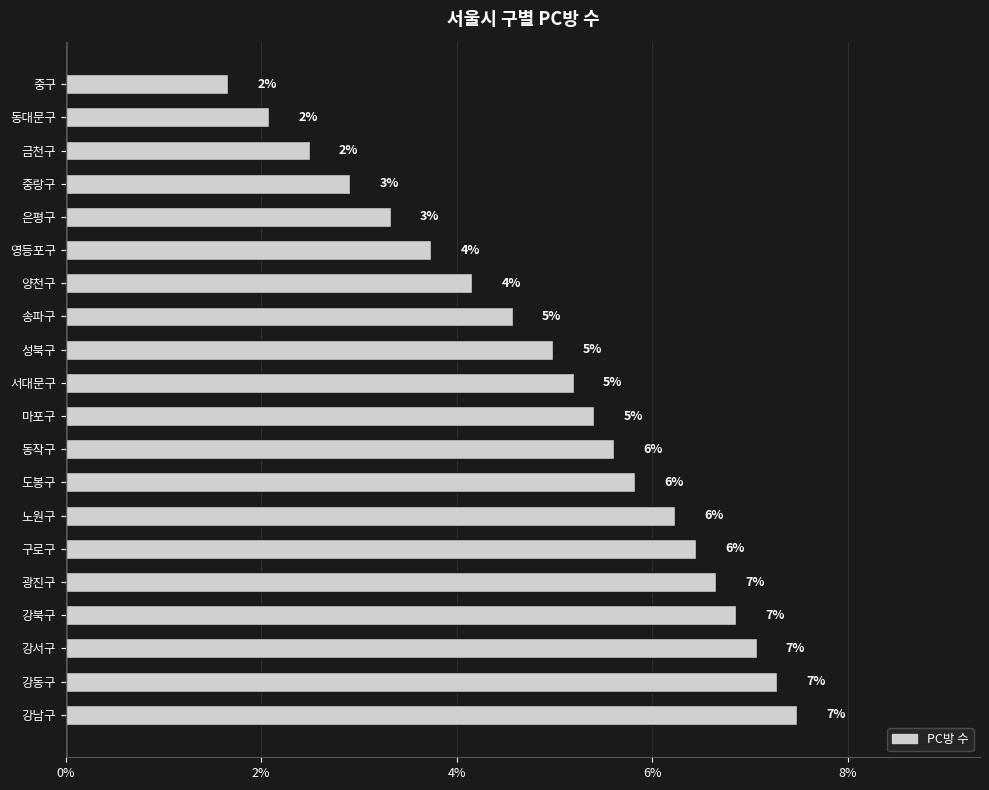

What is the smallest value displayed?

1.7